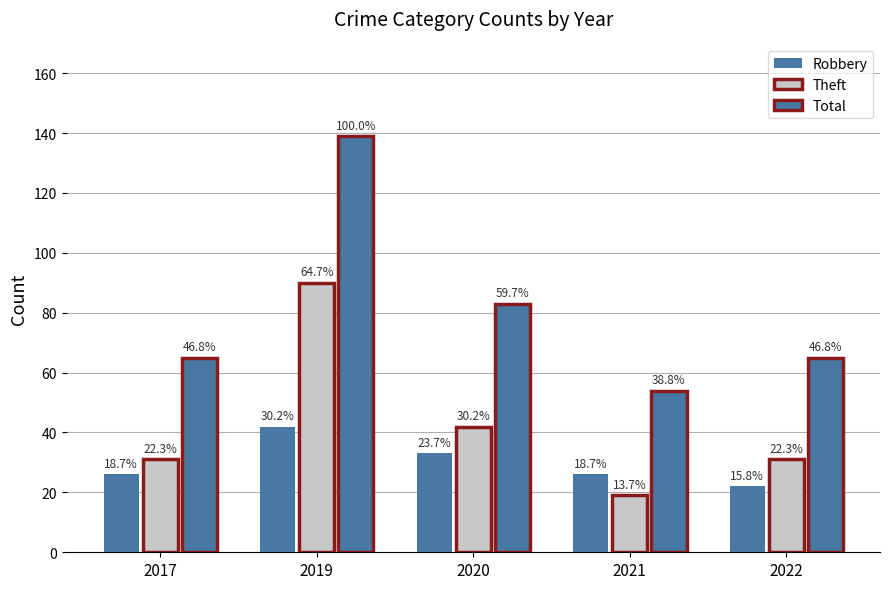

Which category has the lowest value across all series?

2021